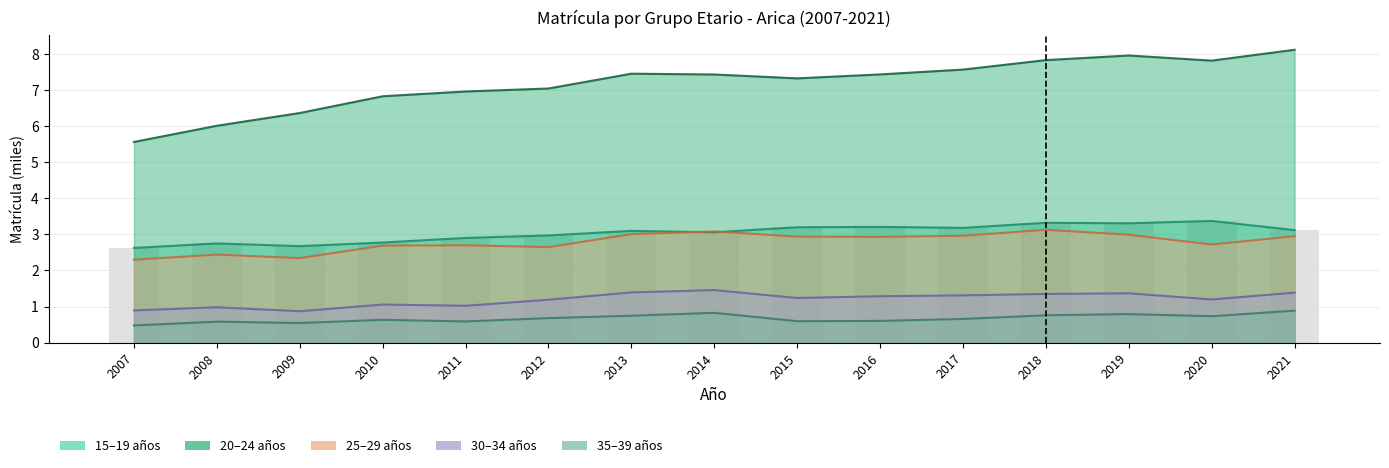

What is the difference between the maximum and minimum values in the Matrícula 35 a 39 años series?

0.4